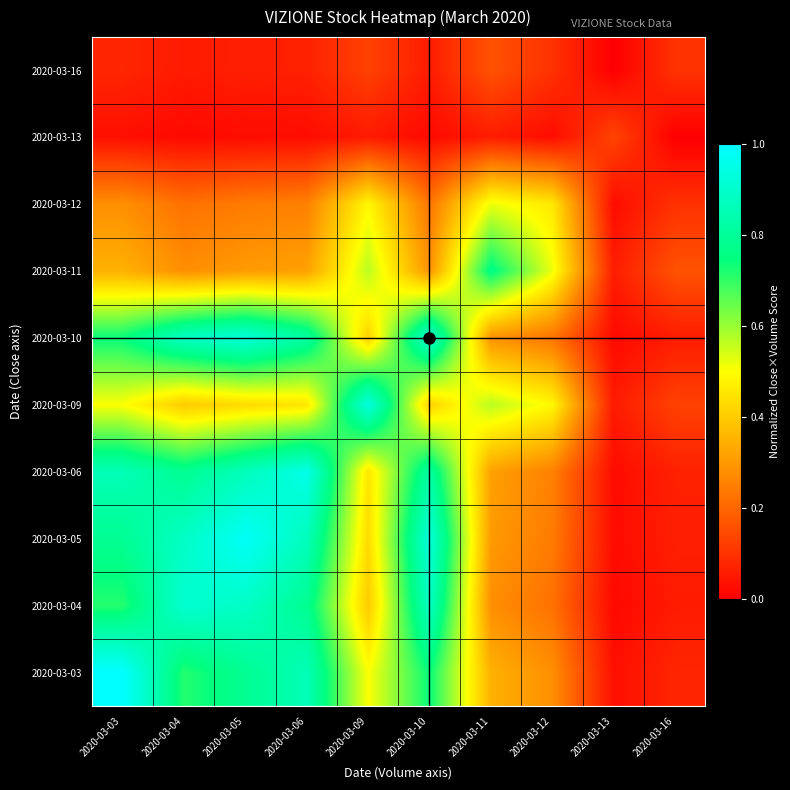

Reading left to right, list all the values displayed in this chart.

2020-03-03: 2020-03-03=1.0	2020-03-04=0.7	2020-03-05=0.8	2020-03-06=0.9	2020-03-09=0.5	2020-03-10=0.7	2020-03-11=0.3	2020-03-12=0.3	2020-03-13=0.0	2020-03-16=0.1
2020-03-04: 2020-03-03=0.7	2020-03-04=0.9	2020-03-05=0.9	2020-03-06=0.8	2020-03-09=0.4	2020-03-10=0.9	2020-03-11=0.3	2020-03-12=0.2	2020-03-13=0.0	2020-03-16=0.1
2020-03-05: 2020-03-03=0.8	2020-03-04=0.9	2020-03-05=1.0	2020-03-06=0.9	2020-03-09=0.4	2020-03-10=0.9	2020-03-11=0.3	2020-03-12=0.2	2020-03-13=0.0	2020-03-16=0.1
2020-03-06: 2020-03-03=0.9	2020-03-04=0.8	2020-03-05=0.9	2020-03-06=1.0	2020-03-09=0.5	2020-03-10=0.8	2020-03-11=0.3	2020-03-12=0.3	2020-03-13=0.0	2020-03-16=0.1
2020-03-09: 2020-03-03=0.5	2020-03-04=0.4	2020-03-05=0.4	2020-03-06=0.5	2020-03-09=0.9	2020-03-10=0.4	2020-03-11=0.6	2020-03-12=0.5	2020-03-13=0.1	2020-03-16=0.1
2020-03-10: 2020-03-03=0.7	2020-03-04=0.9	2020-03-05=0.9	2020-03-06=0.8	2020-03-09=0.4	2020-03-10=0.9	2020-03-11=0.3	2020-03-12=0.2	2020-03-13=0.0	2020-03-16=0.1
2020-03-11: 2020-03-03=0.3	2020-03-04=0.3	2020-03-05=0.3	2020-03-06=0.3	2020-03-09=0.6	2020-03-10=0.3	2020-03-11=0.8	2020-03-12=0.5	2020-03-13=0.1	2020-03-16=0.2
2020-03-12: 2020-03-03=0.3	2020-03-04=0.2	2020-03-05=0.2	2020-03-06=0.3	2020-03-09=0.5	2020-03-10=0.2	2020-03-11=0.5	2020-03-12=0.5	2020-03-13=0.0	2020-03-16=0.1
2020-03-13: 2020-03-03=0.0	2020-03-04=0.0	2020-03-05=0.0	2020-03-06=0.0	2020-03-09=0.1	2020-03-10=0.0	2020-03-11=0.1	2020-03-12=0.0	2020-03-13=0.1	2020-03-16=0.0
2020-03-16: 2020-03-03=0.1	2020-03-04=0.1	2020-03-05=0.1	2020-03-06=0.1	2020-03-09=0.1	2020-03-10=0.1	2020-03-11=0.2	2020-03-12=0.1	2020-03-13=0.0	2020-03-16=0.1